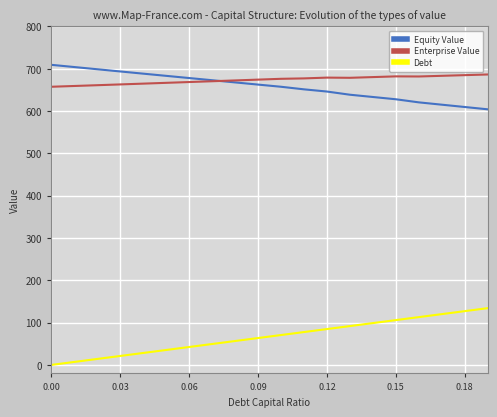

How many positive values does the Debt series have?

19